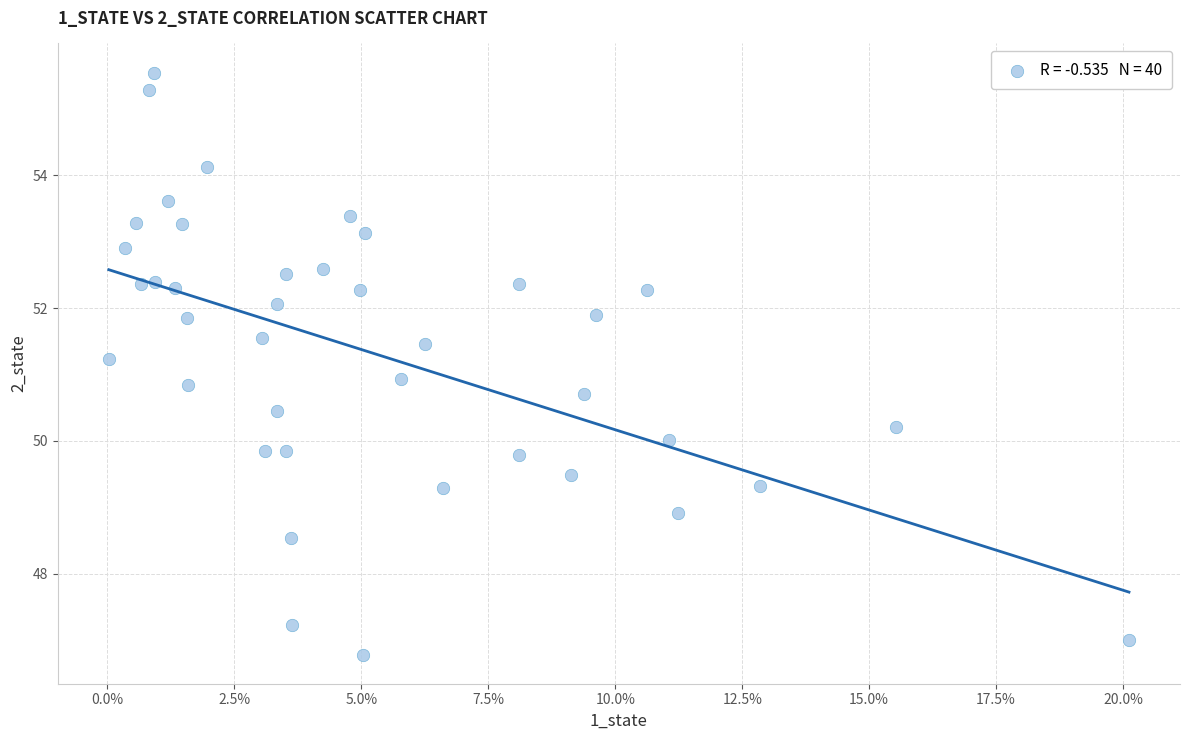

What is the range of Y values (max minus min)?

8.8